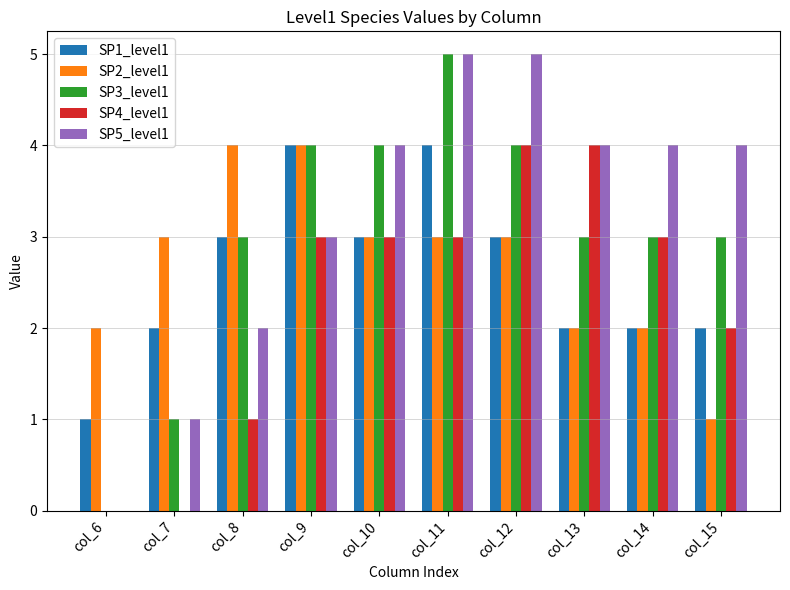

Reading left to right, list all the values displayed in this chart.

SP1_level1: 1	2	3	4	3	4	3	2	2	2
SP2_level1: 2	3	4	4	3	3	3	2	2	1
SP3_level1: 0	1	3	4	4	5	4	3	3	3
SP4_level1: 0	0	1	3	3	3	4	4	3	2
SP5_level1: 0	1	2	3	4	5	5	4	4	4